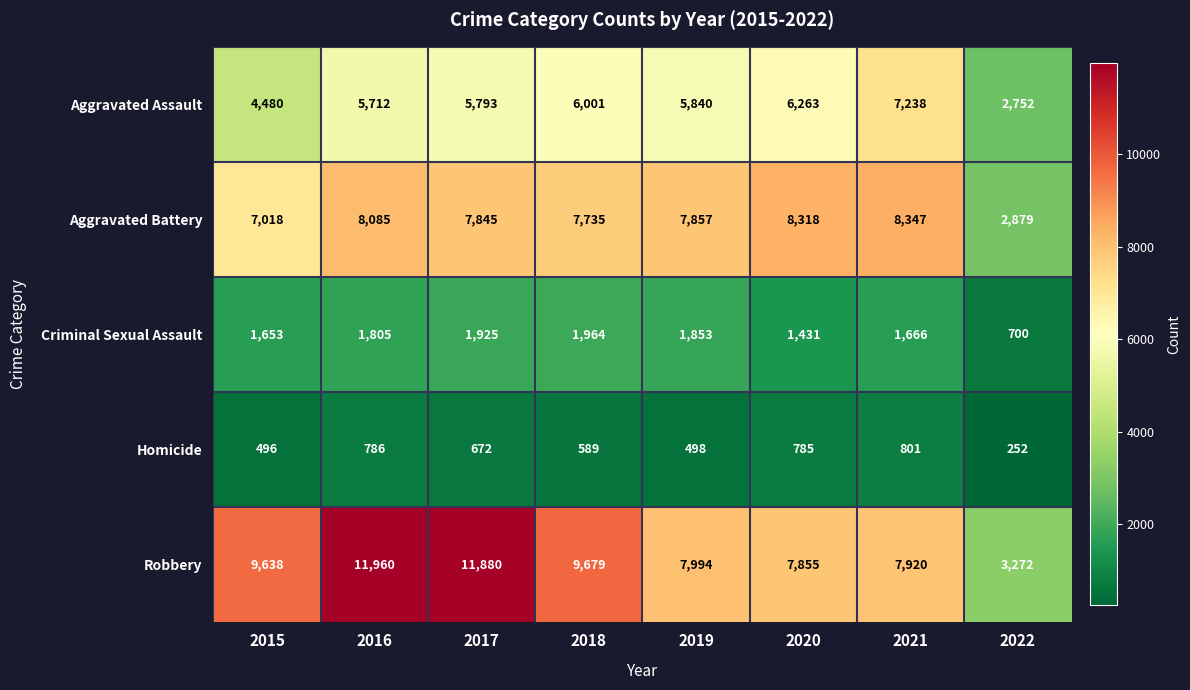

Is it true that Aggravated Assault equals 5712 at 2016?

True